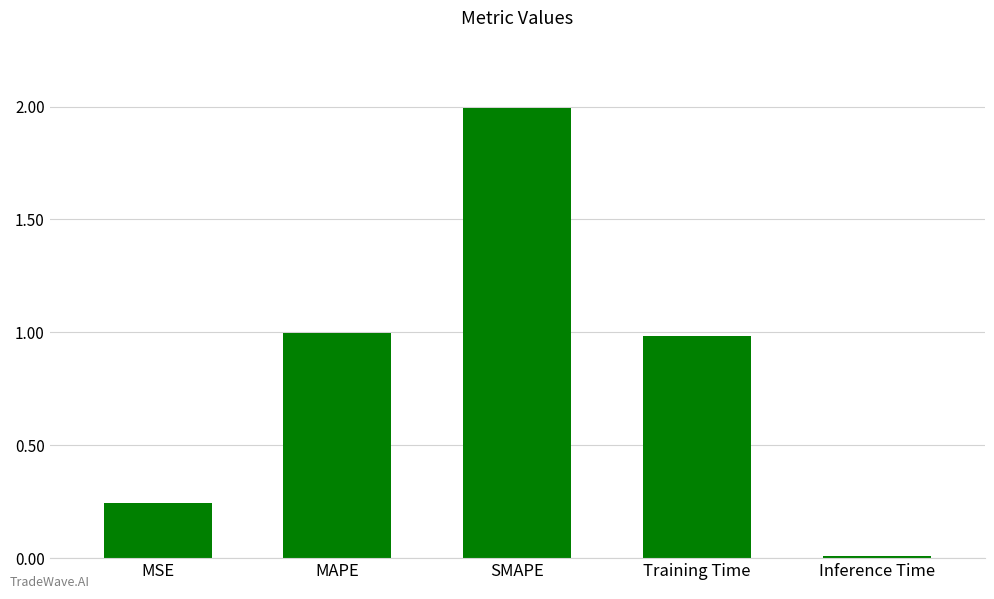

Is it true that the value at MSE is 0.4?

False